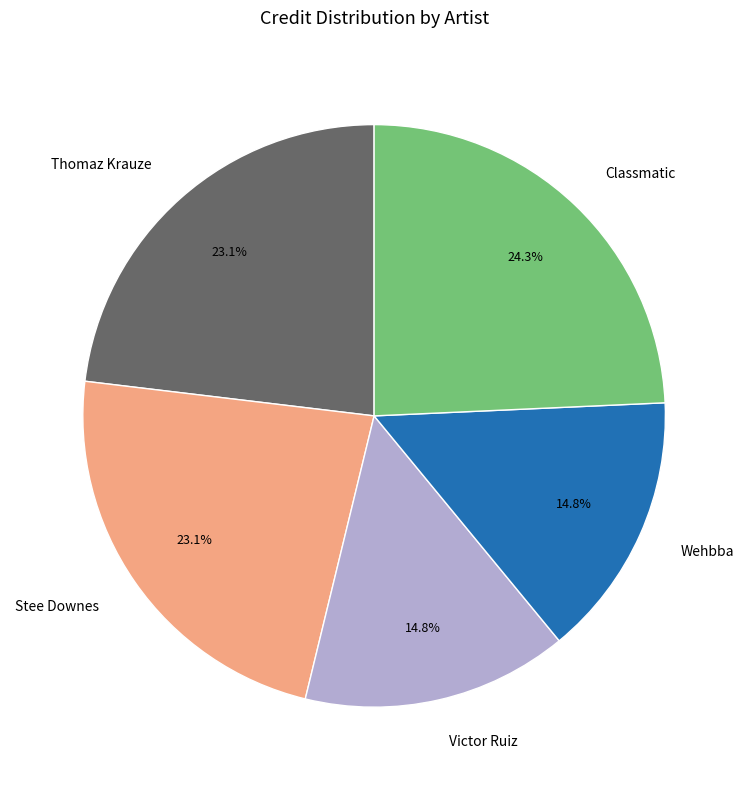

How many segments does this pie chart have?

5